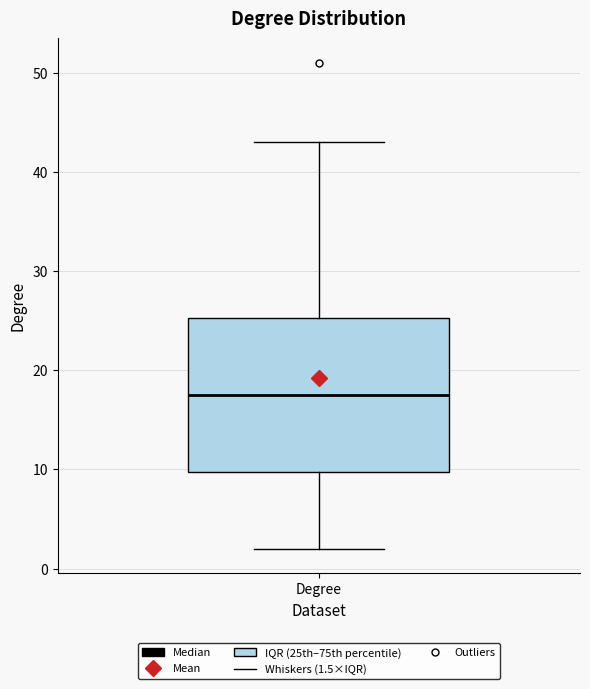

Transcribe this box plot: give where the median line is, the range the box spans, and where the two whiskers end, as read against the y-axis. The values are not printed on the chart, so give them approximately, as read against the axis.

median 18, box 10 to 25, whiskers 2 to 43